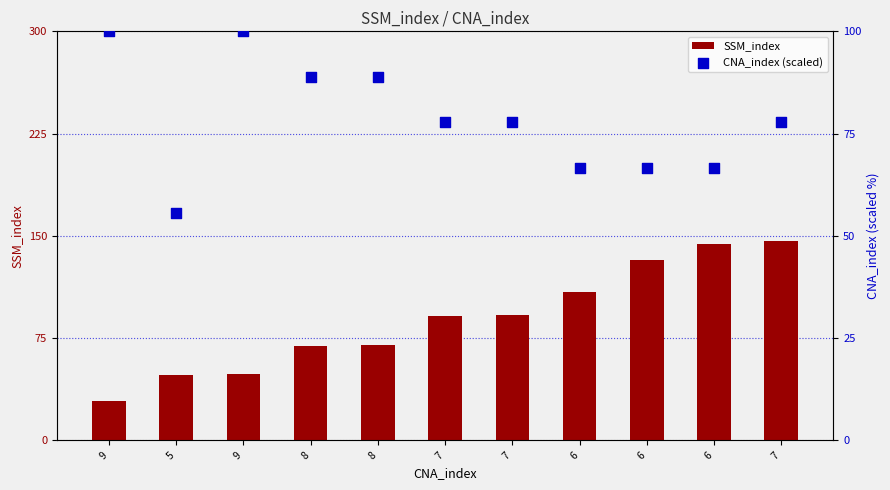

Which series contains the lowest Y value?

SSM_index